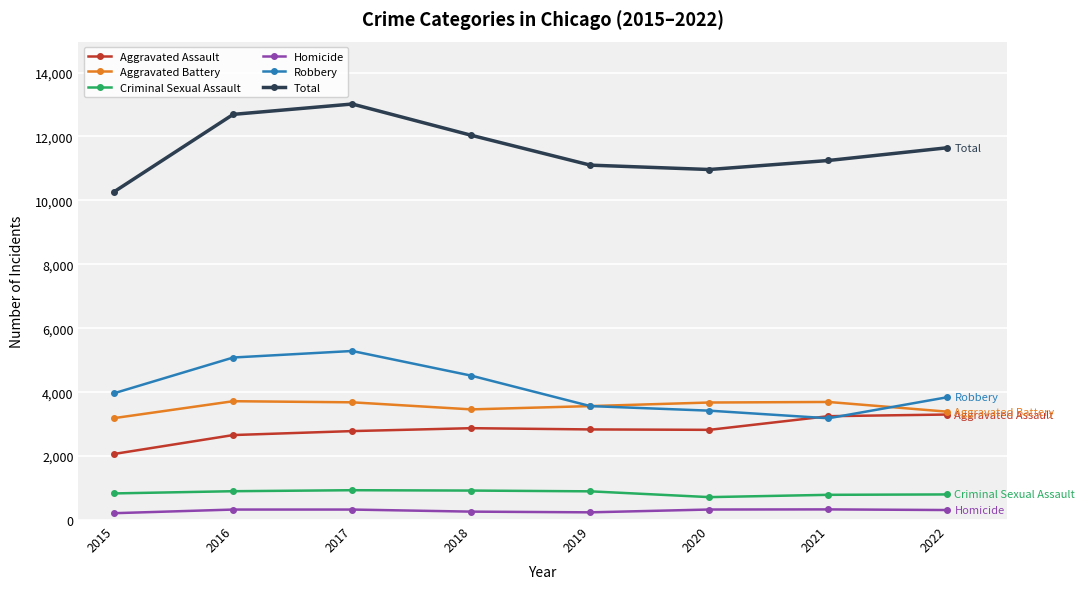

At which category does Total reach its first local peak?

2017